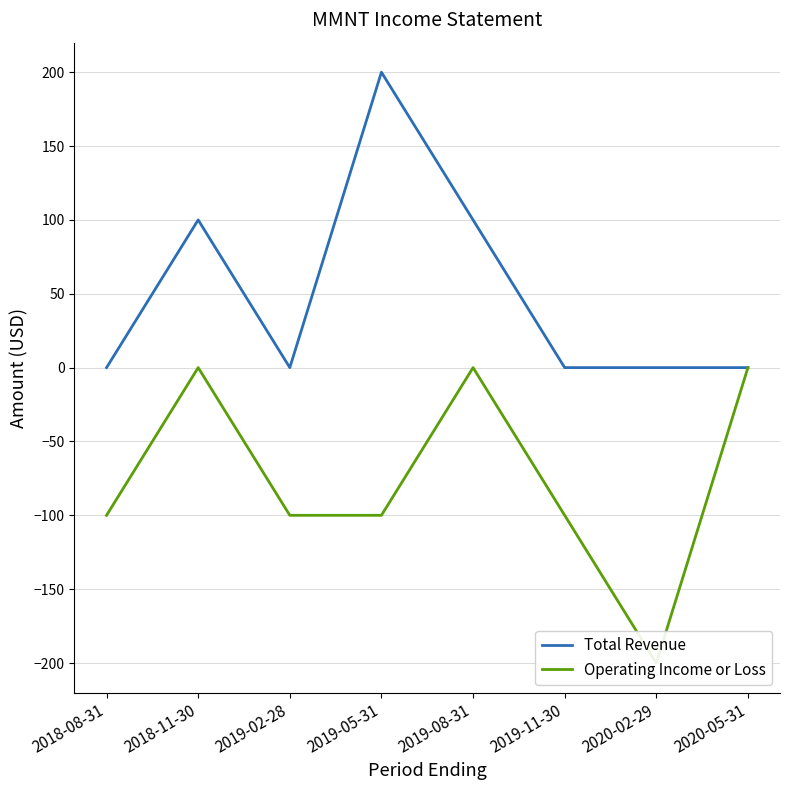

At how many categories does at least one series exceed -87?

8